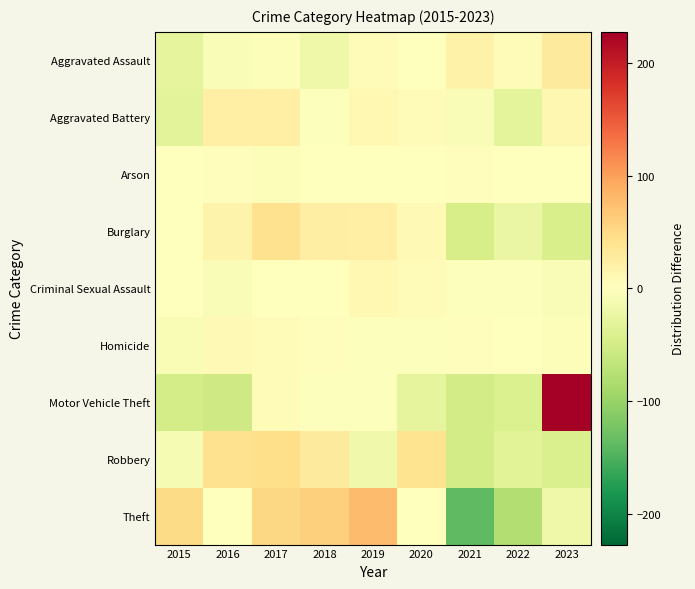

What is the difference between the highest and lowest values at 2021?

157.6